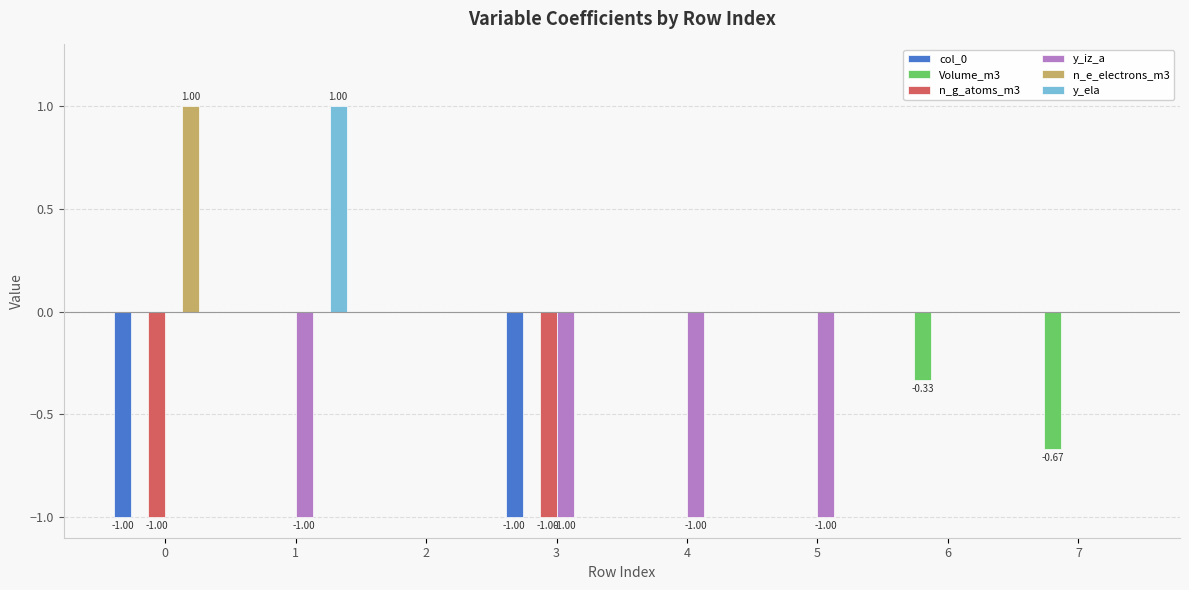

The value of y_ela at 7 is 0.3. True or false?

False